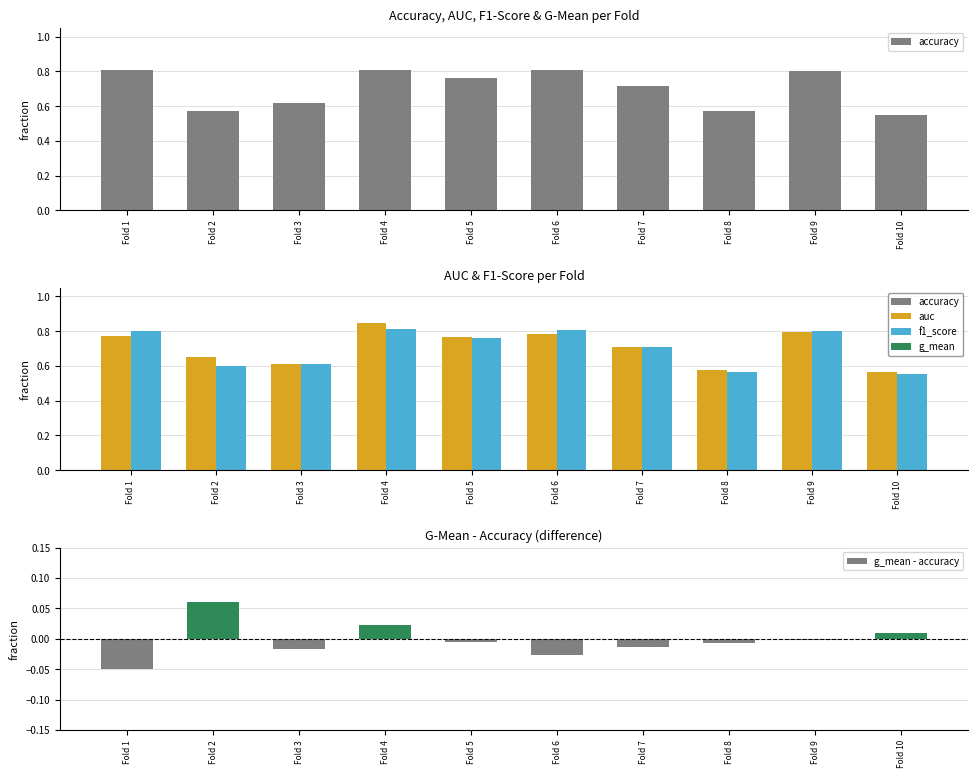

Rank the series by their maximum value, from lowest to highest.

g_mean - accuracy, accuracy, f1_score, auc